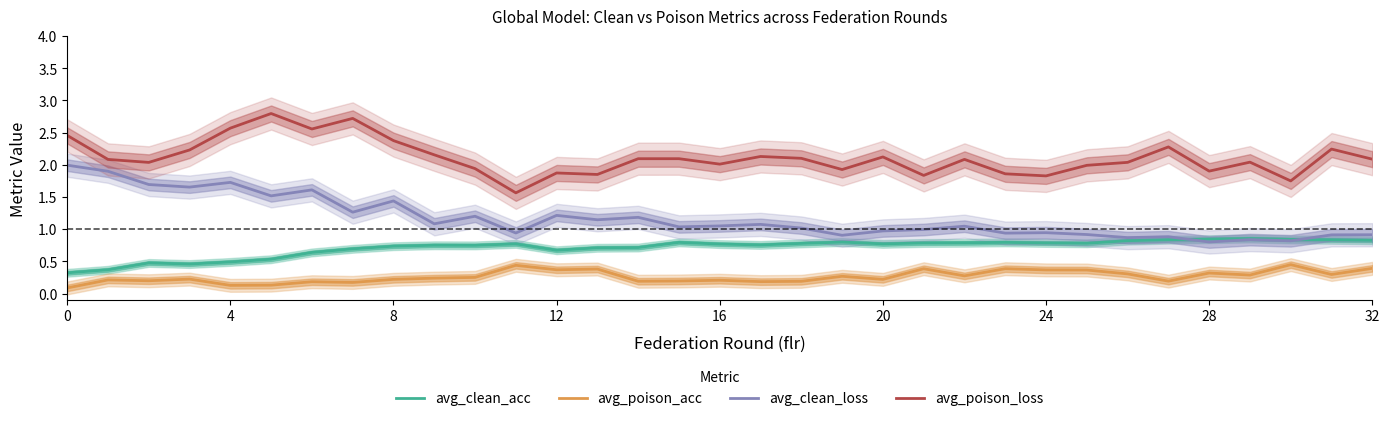

What is the label of the 23rd point from the left?

22